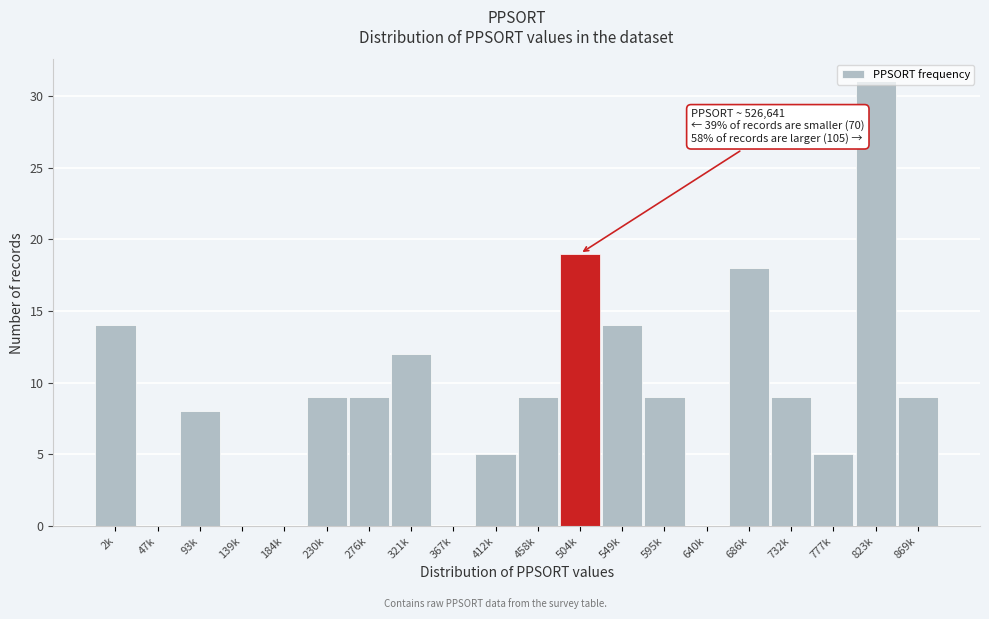

True or false: the data shows 15 at 869k.

False